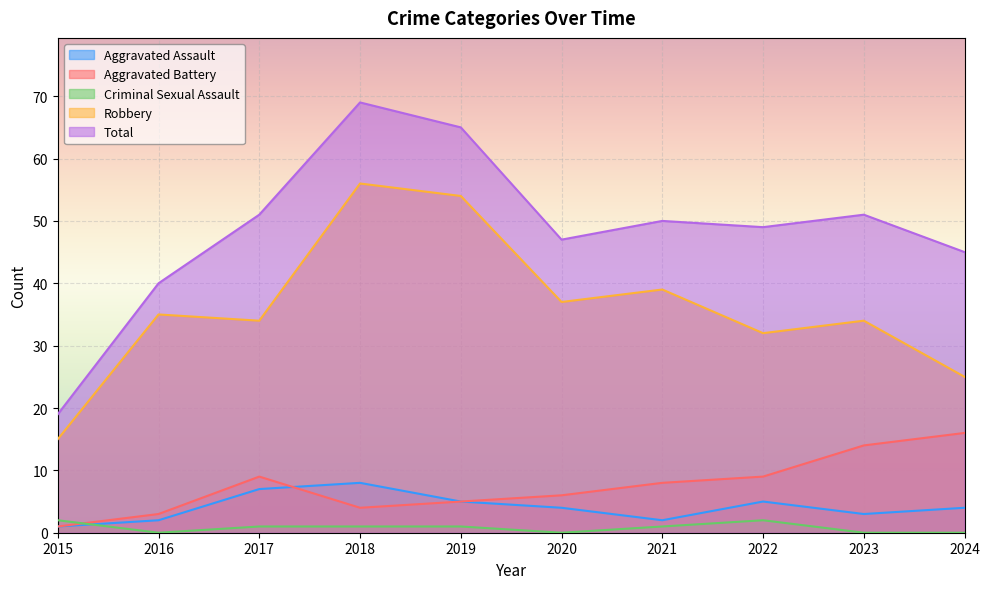

Which series has the widest spread of values?

Total